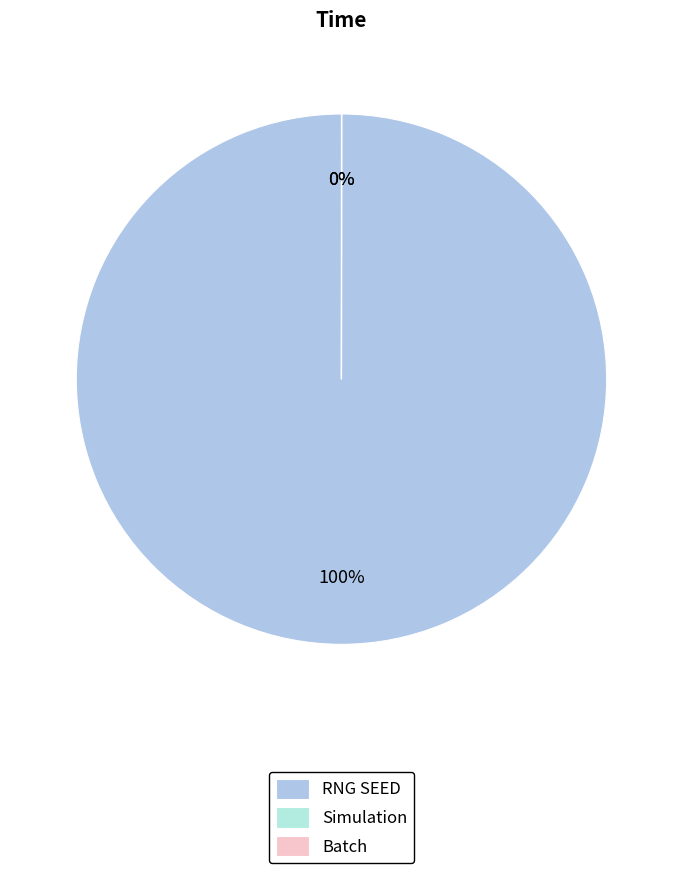

What percentage do RNG SEED and Batch together represent?

100.0%